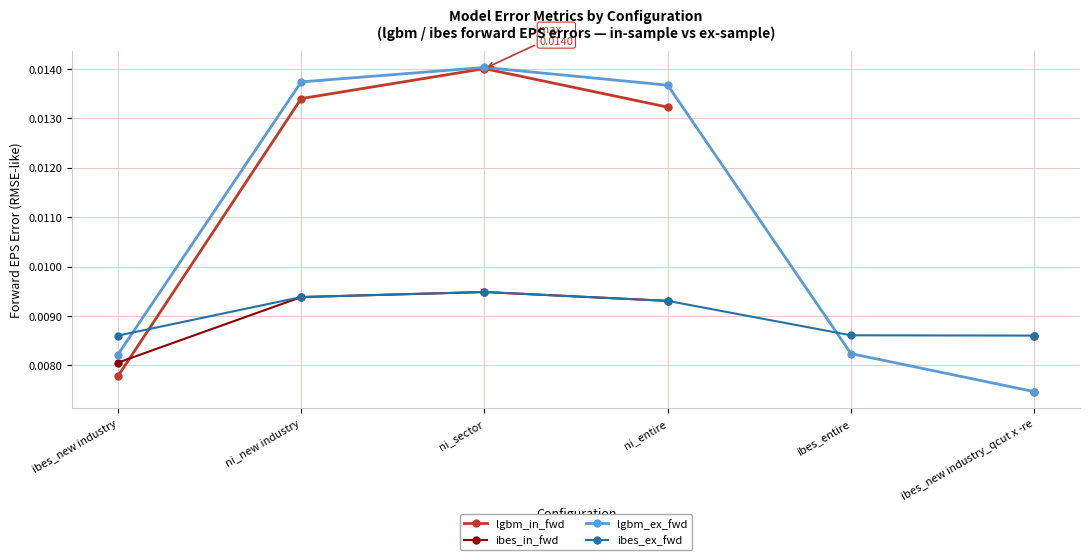

Rank the series by their maximum value, from lowest to highest.

ibes_in_fwd, ibes_ex_fwd, lgbm_in_fwd, lgbm_ex_fwd